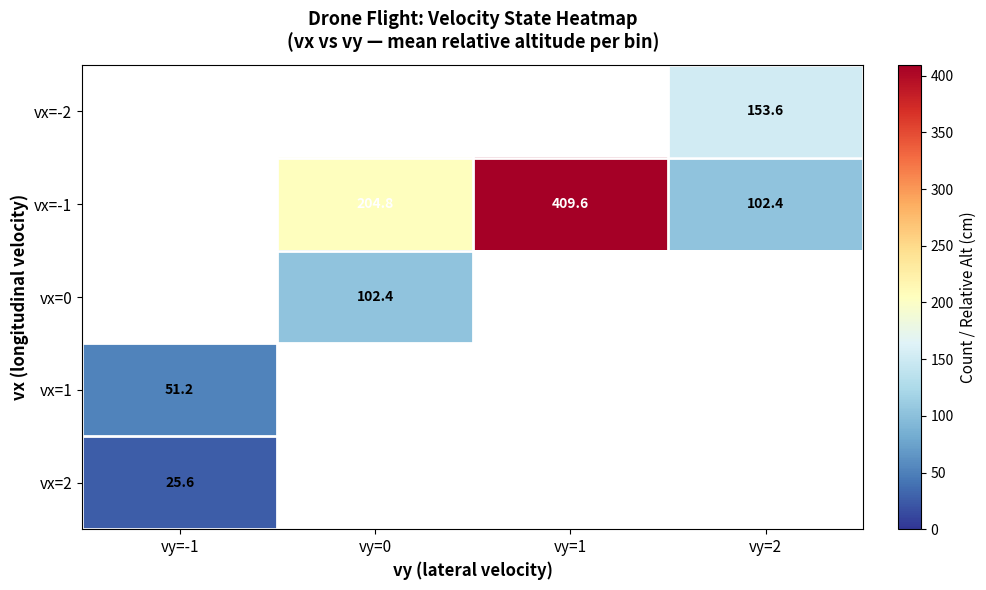

The vx=-1 series shows 204.8 at vy=0. True or false?

True